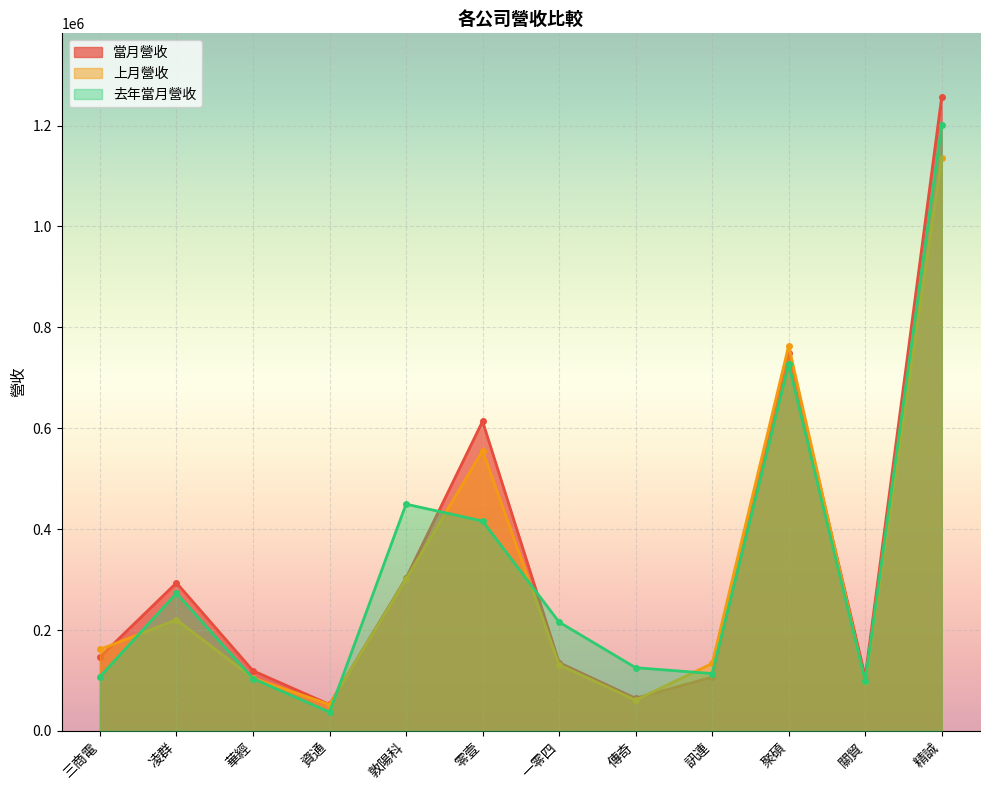

Reading left to right, list all the values displayed in this chart.

當月營收: 146501	293589	119371	52480	302832	613769	135429	64539	106837	749771	107345	1257142
上月營收: 161592	220360	104913	52316	300850	555350	131251	60976	133772	763689	96152	1136168
去年當月營收: 107503	272899	103810	37326	449579	416096	215768	125382	113757	727135	99563	1200938